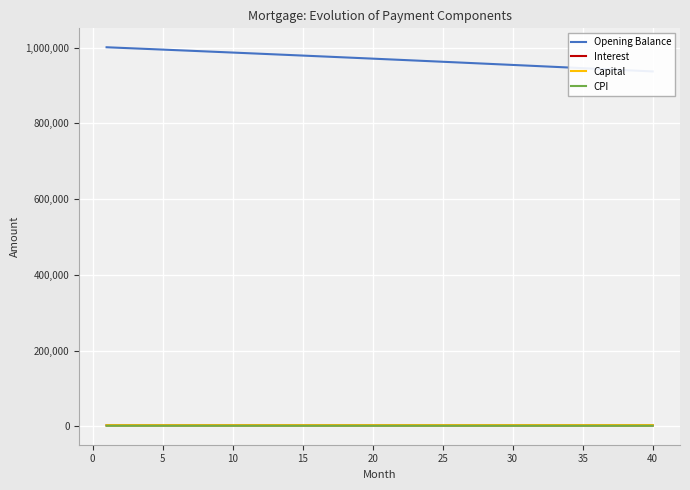

True or false: Interest and Capital intersect in this chart.

False